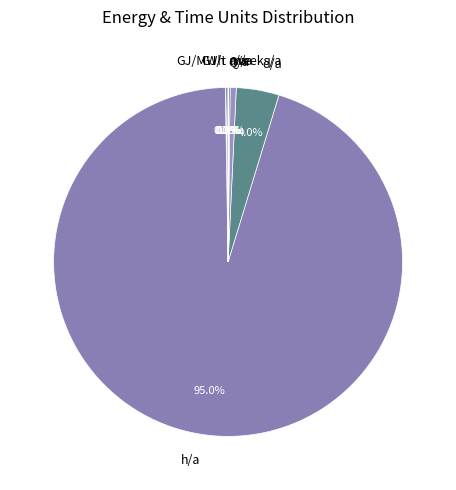

Is there a majority slice in this chart?

Yes